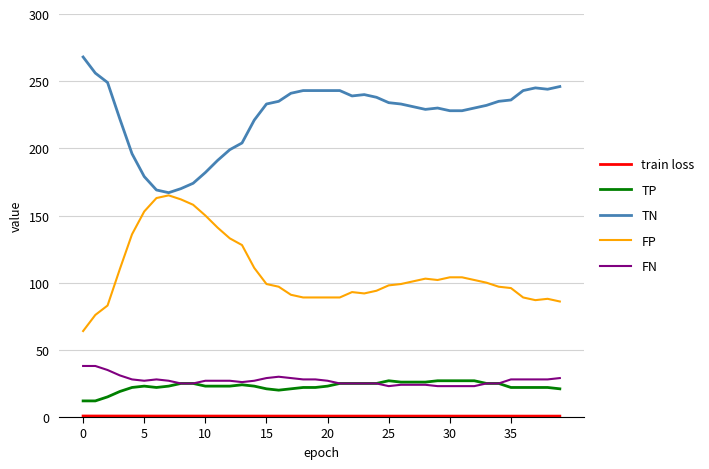

How many lines are shown in the chart?

5